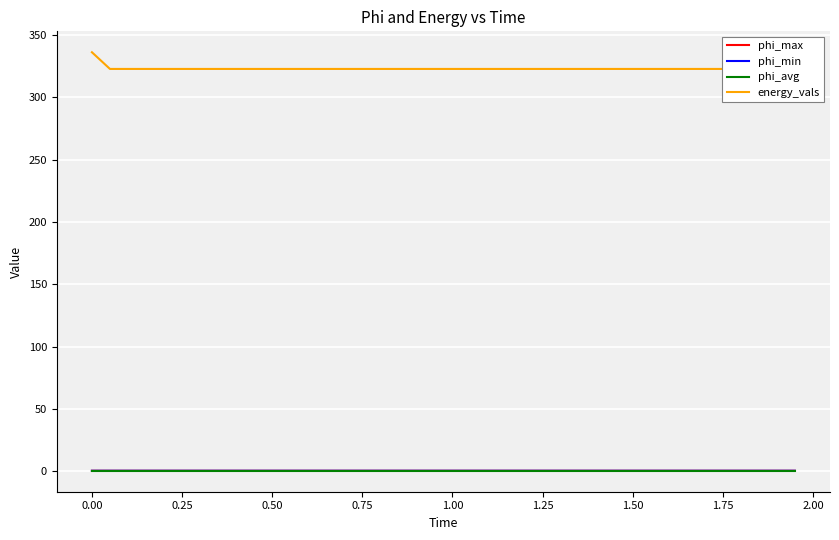

True or false: phi_min and phi_max cross at least once.

False